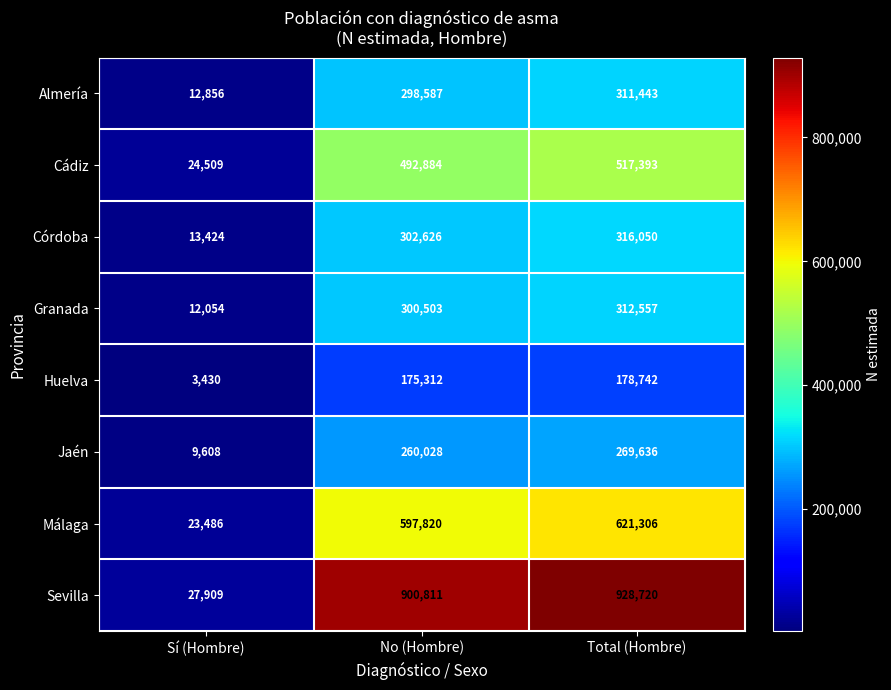

At which category is the sum across all series the highest?

Total (Hombre)